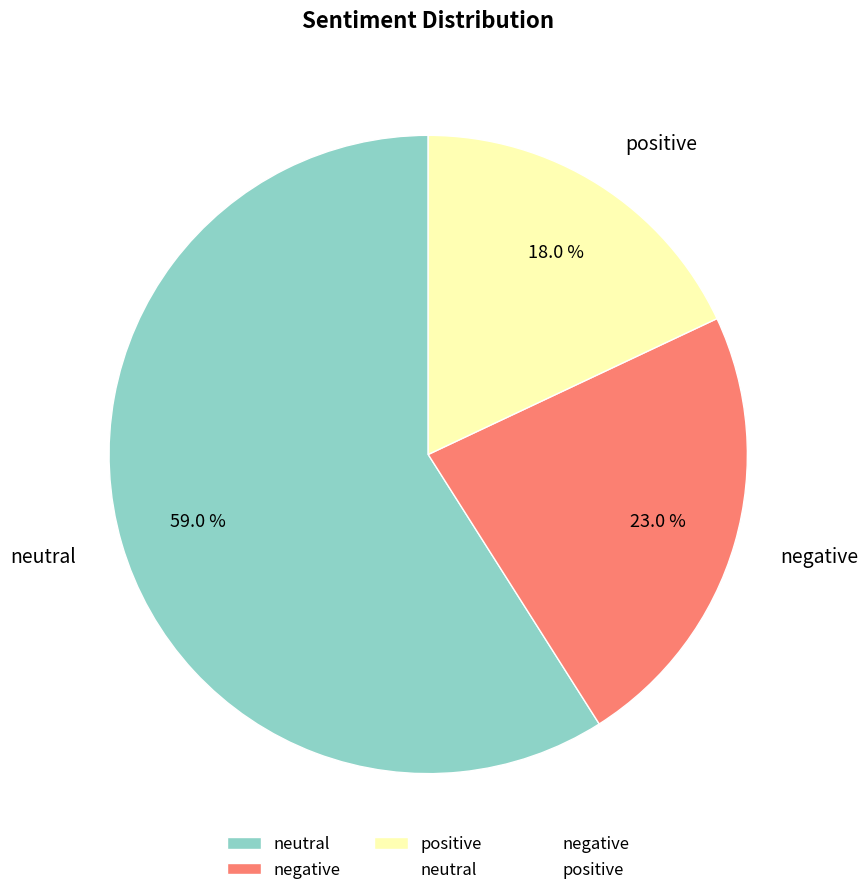

Is it true that positive is 18% of the pie?

True